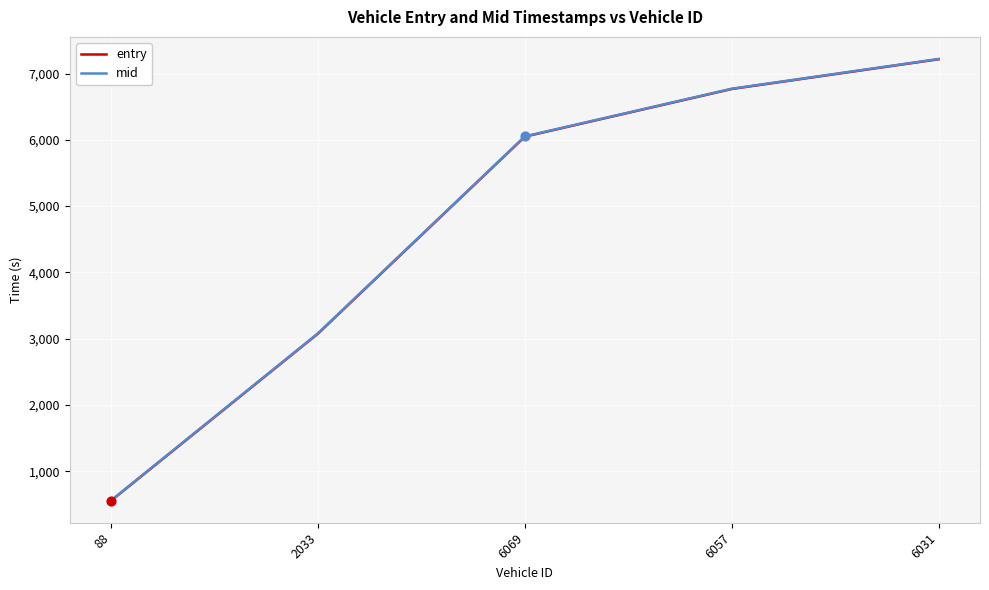

At which category is the sum across all series the highest?

6031